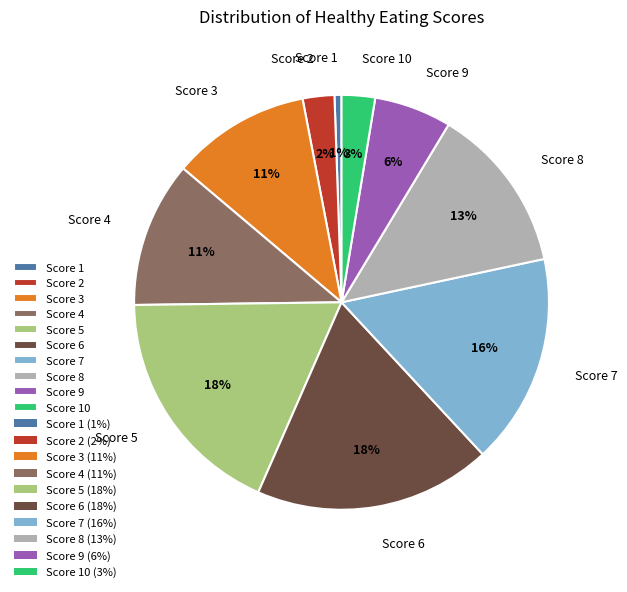

What is the ratio of the value at Score 3 to the value at Score 9?

1.8